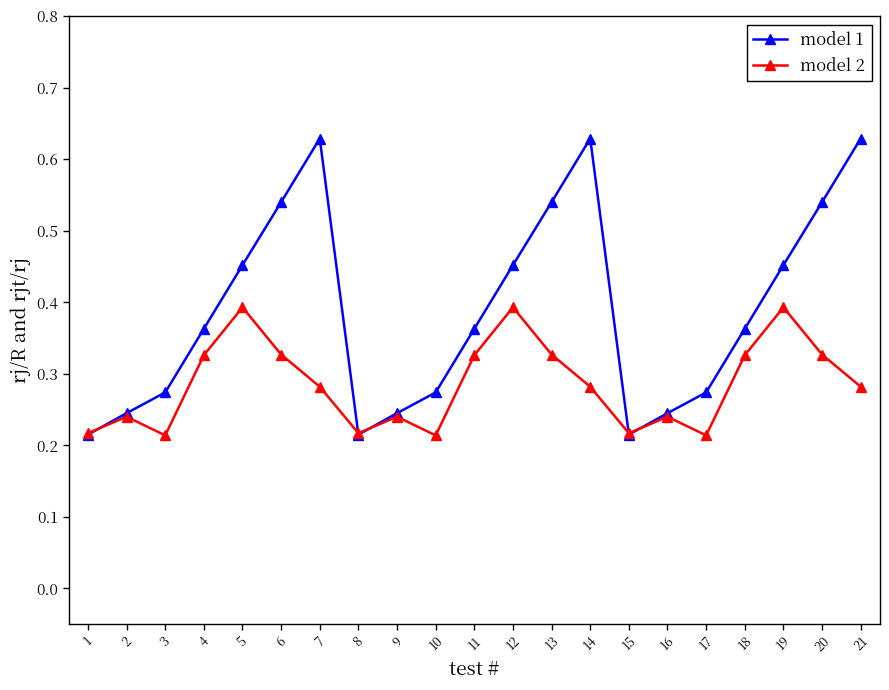

At 13, list the series in order from smallest to largest.

model 2, model 1